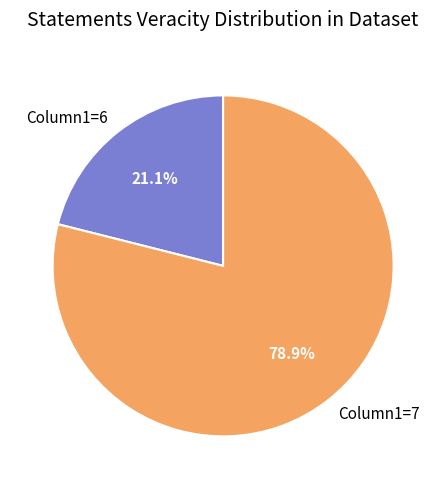

Which slice is the largest?

Column1=7